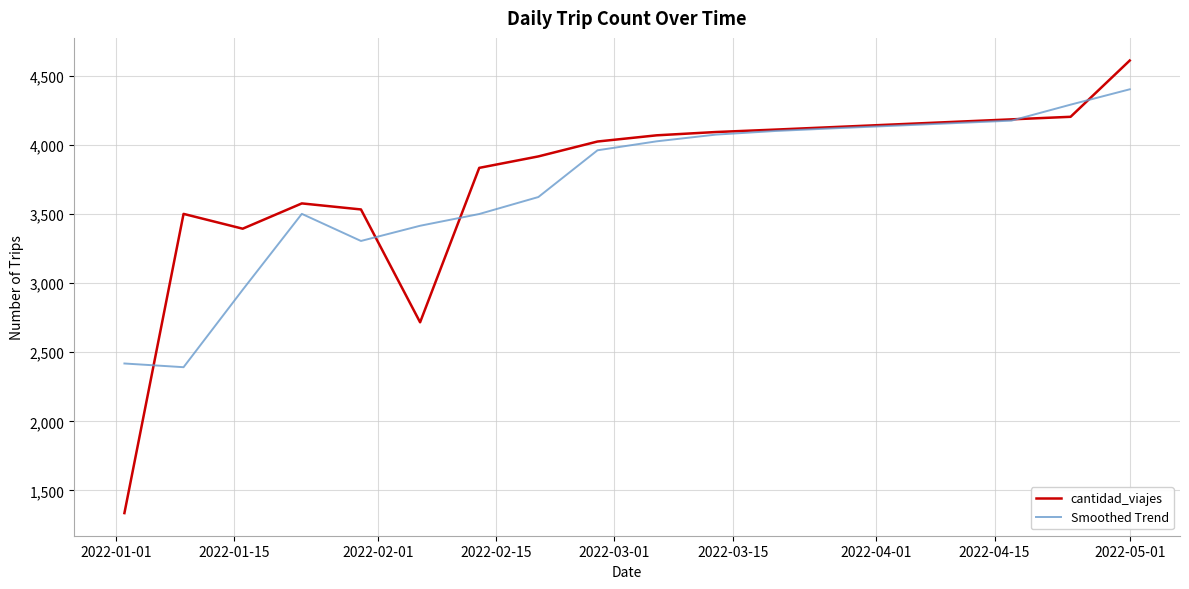

List the series in order of their peak value, highest first.

cantidad_viajes, Smoothed Trend